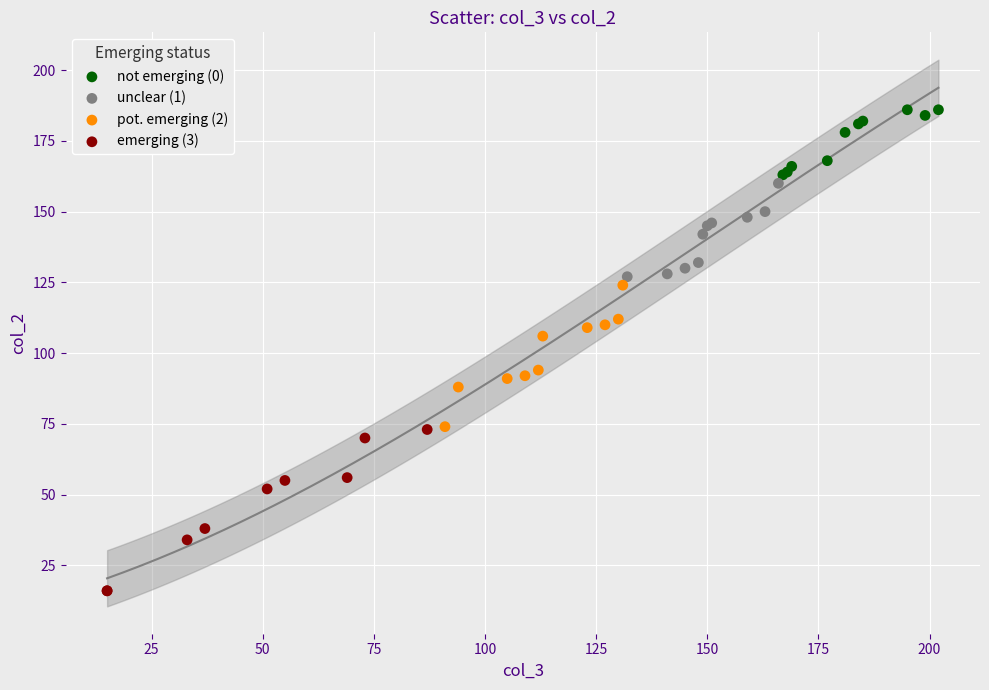

What are all the series names shown in the legend?

not emerging (0), unclear (1), pot. emerging (2), emerging (3)